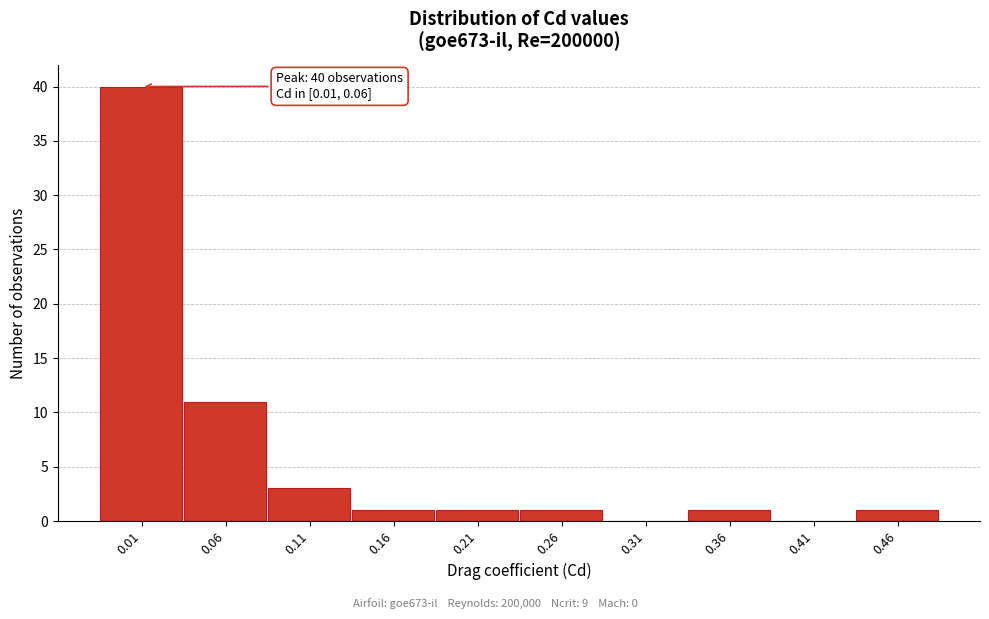

Reading left to right, transcribe all the data shown in this chart.

0.01=40	0.06=11	0.11=3	0.16=1	0.21=1	0.26=1	0.31=0	0.36=1	0.41=0	0.46=1